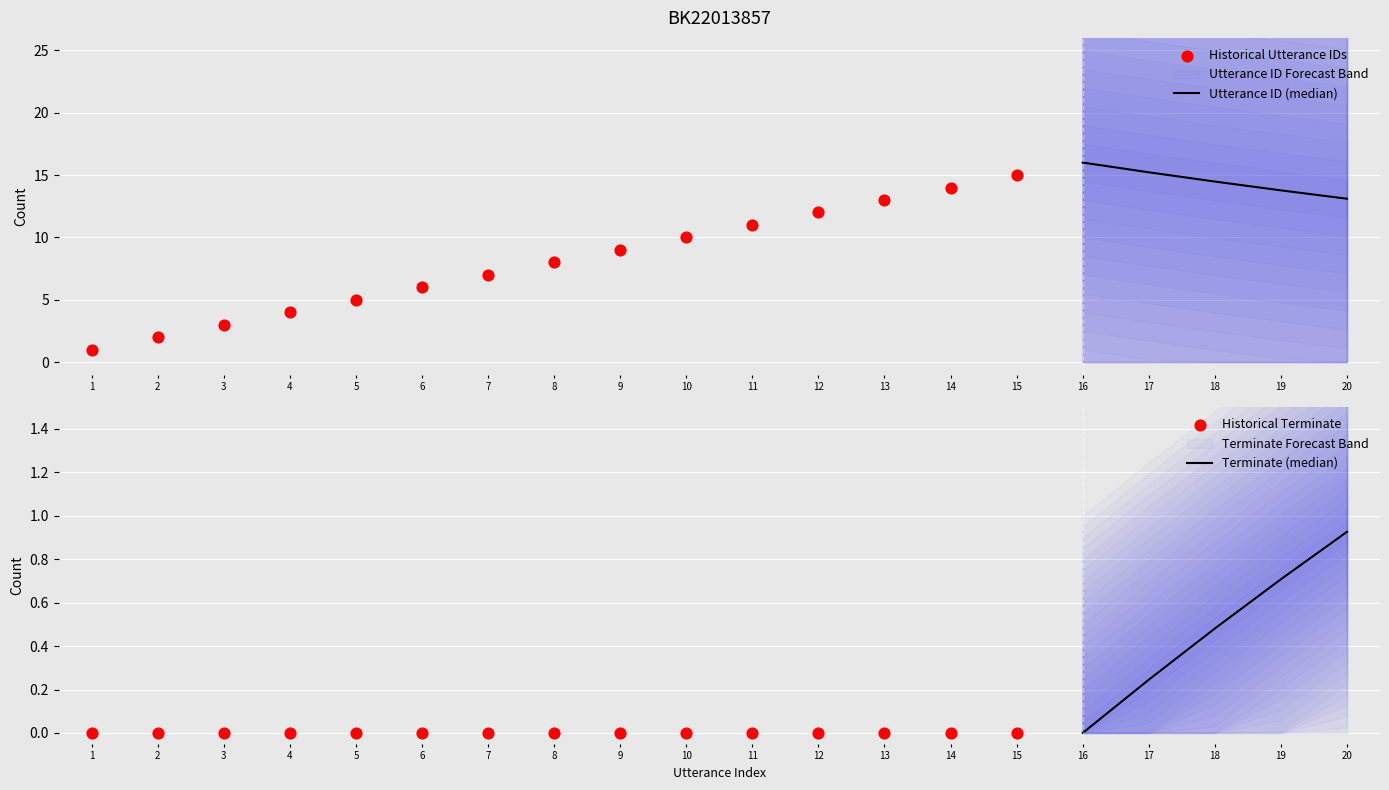

Is the value of utterance_id at 8 greater than the value of terminate at 10?

Yes